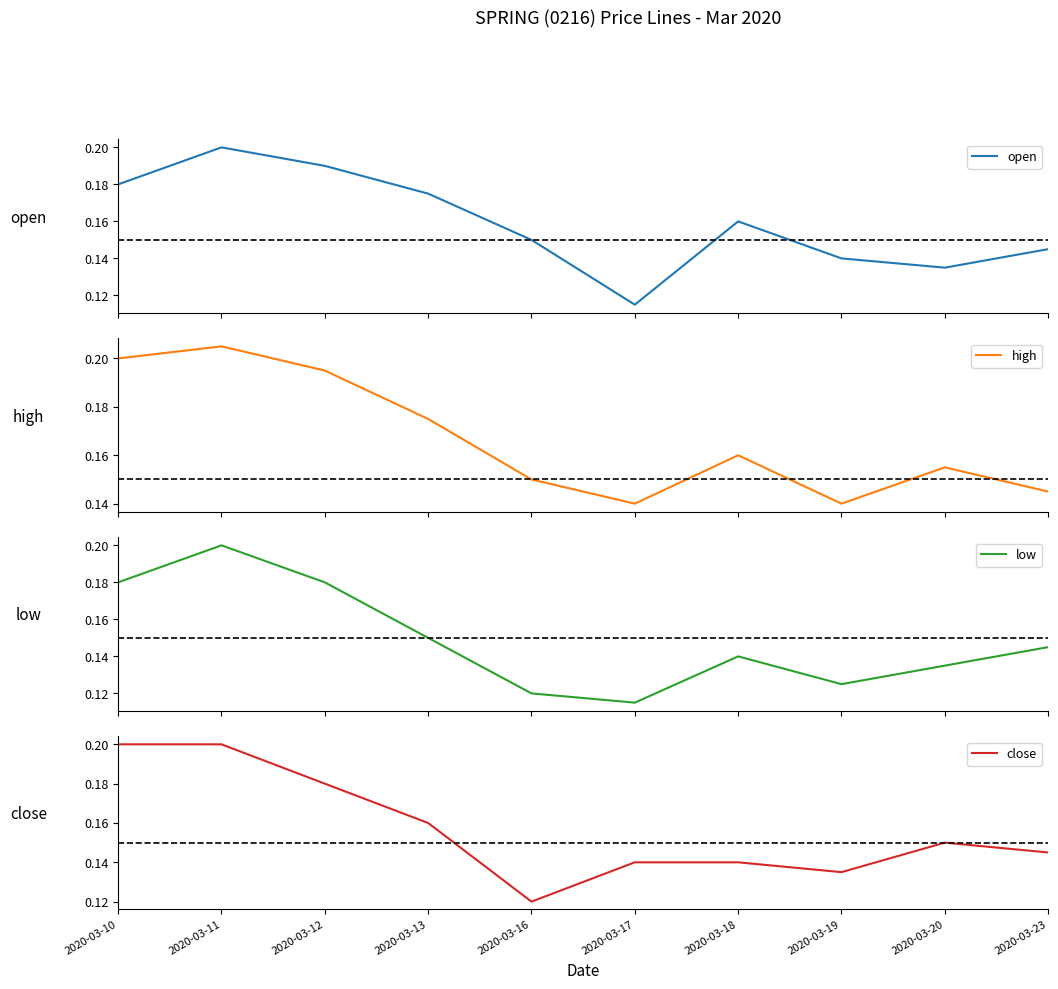

What value does the close series have at 2020-03-12?

0.2